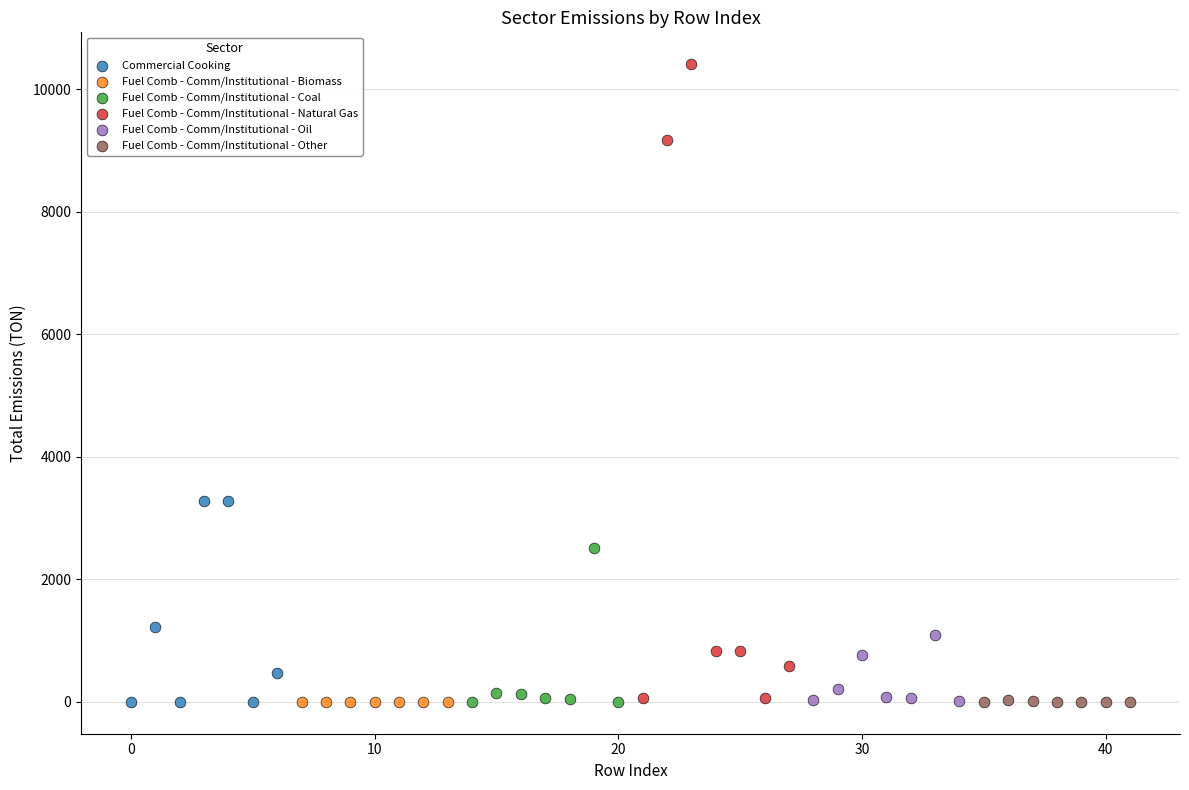

Which series reaches the maximum Y coordinate?

Fuel Comb - Comm/Institutional - Natural Gas